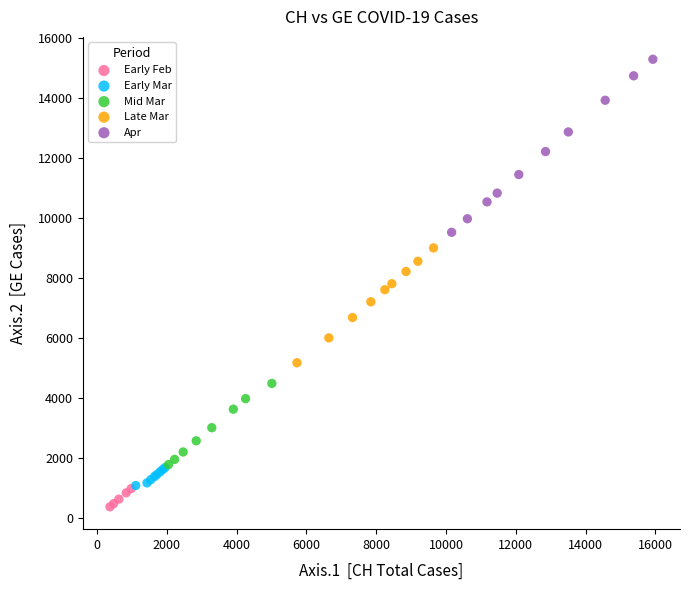

Which series contains the highest Y value?

Apr